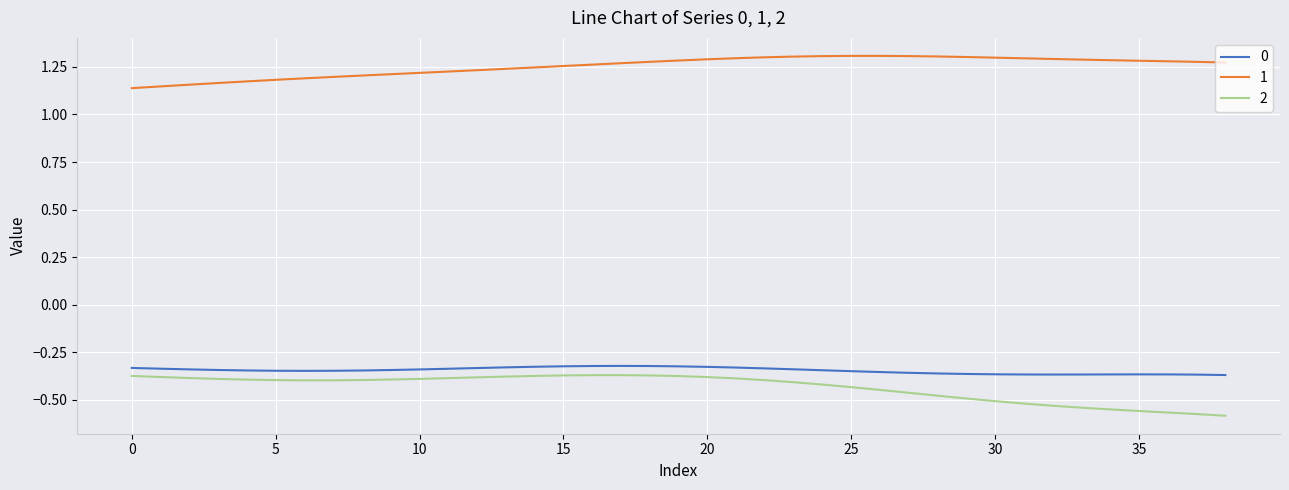

True or false: 1 and 0 cross at least once.

False